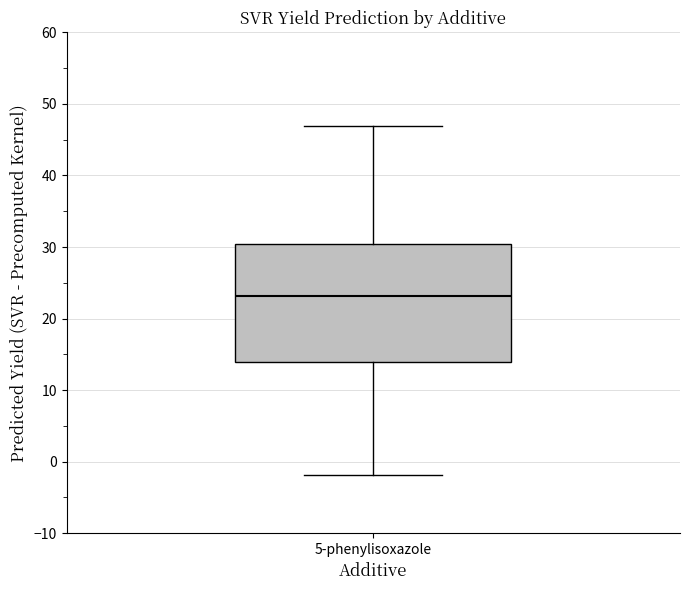

Where does the lower whisker of the box for 5-phenylisoxazole end on the y-axis? The values are not printed on the chart, so give them approximately, as read against the axis.

-2